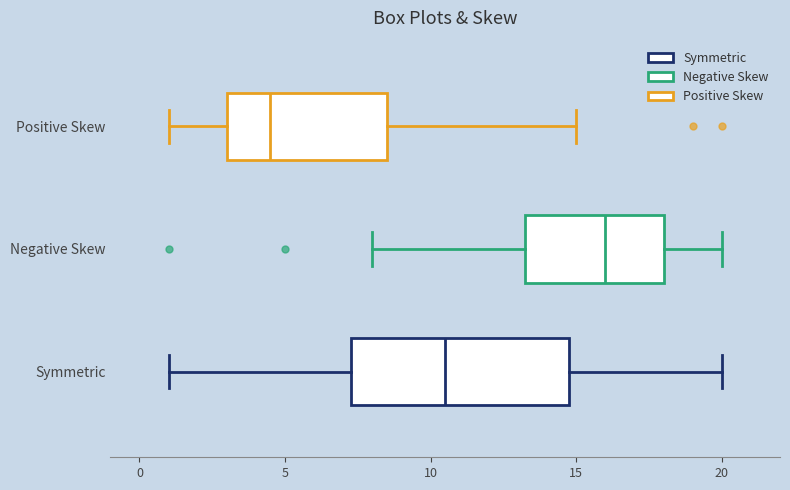

Reading bottom to top, transcribe this box plot: for each box, give where its median line is, the range the box spans, and where its two whiskers end, as read against the x-axis. The values are not printed on the chart, so give them approximately, as read against the axis.

Symmetric: median 10.5, box 7.5 to 15.0, whiskers 1.0 to 20.0
Negative Skew: median 16.0, box 13.5 to 18.0, whiskers 8.0 to 20.0
Positive Skew: median 4.5, box 3.0 to 8.5, whiskers 1.0 to 15.0